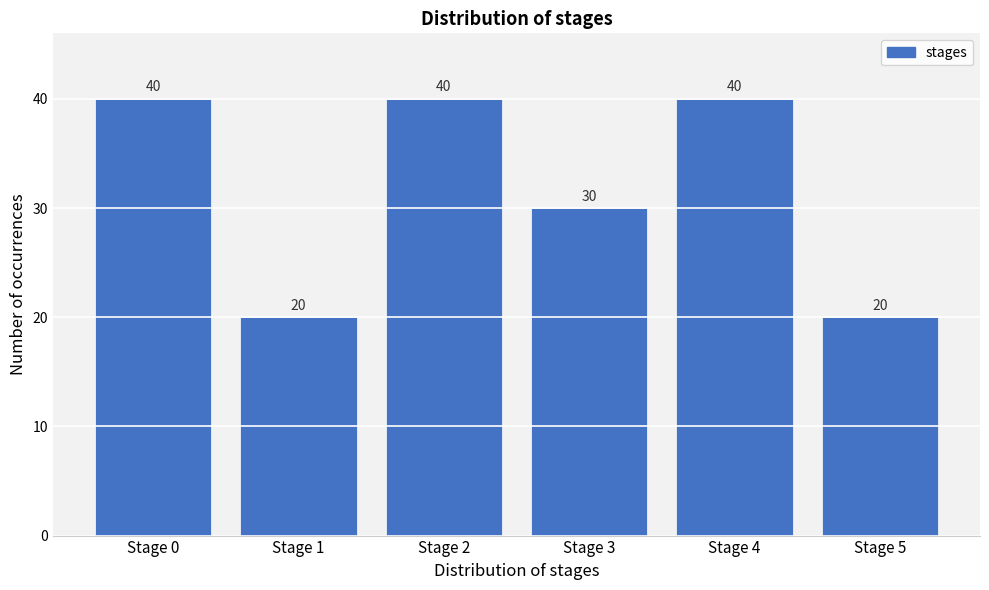

Reading left to right, transcribe this chart: for each bar, give the range it covers on the x-axis and its height.

-0.5 to 0.5: 40
0.5 to 1.5: 20
1.5 to 2.5: 40
2.5 to 3.5: 30
3.5 to 4.5: 40
4.5 to 5.5: 20